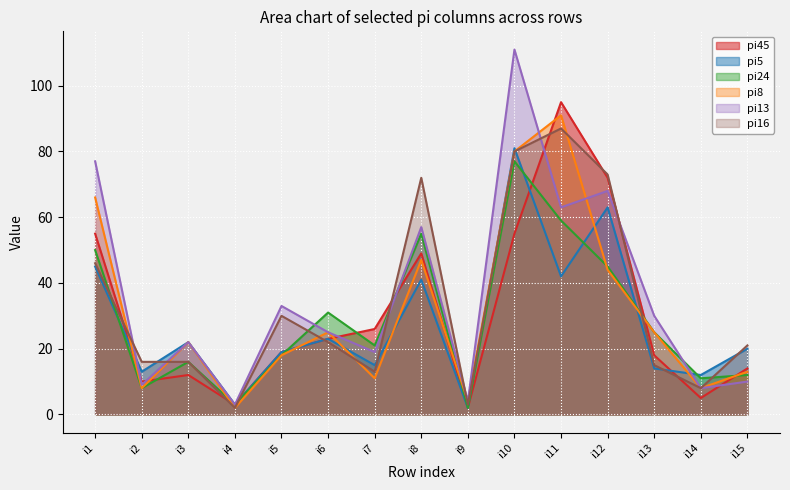

Is it true that pi24 equals 50 at i1?

True